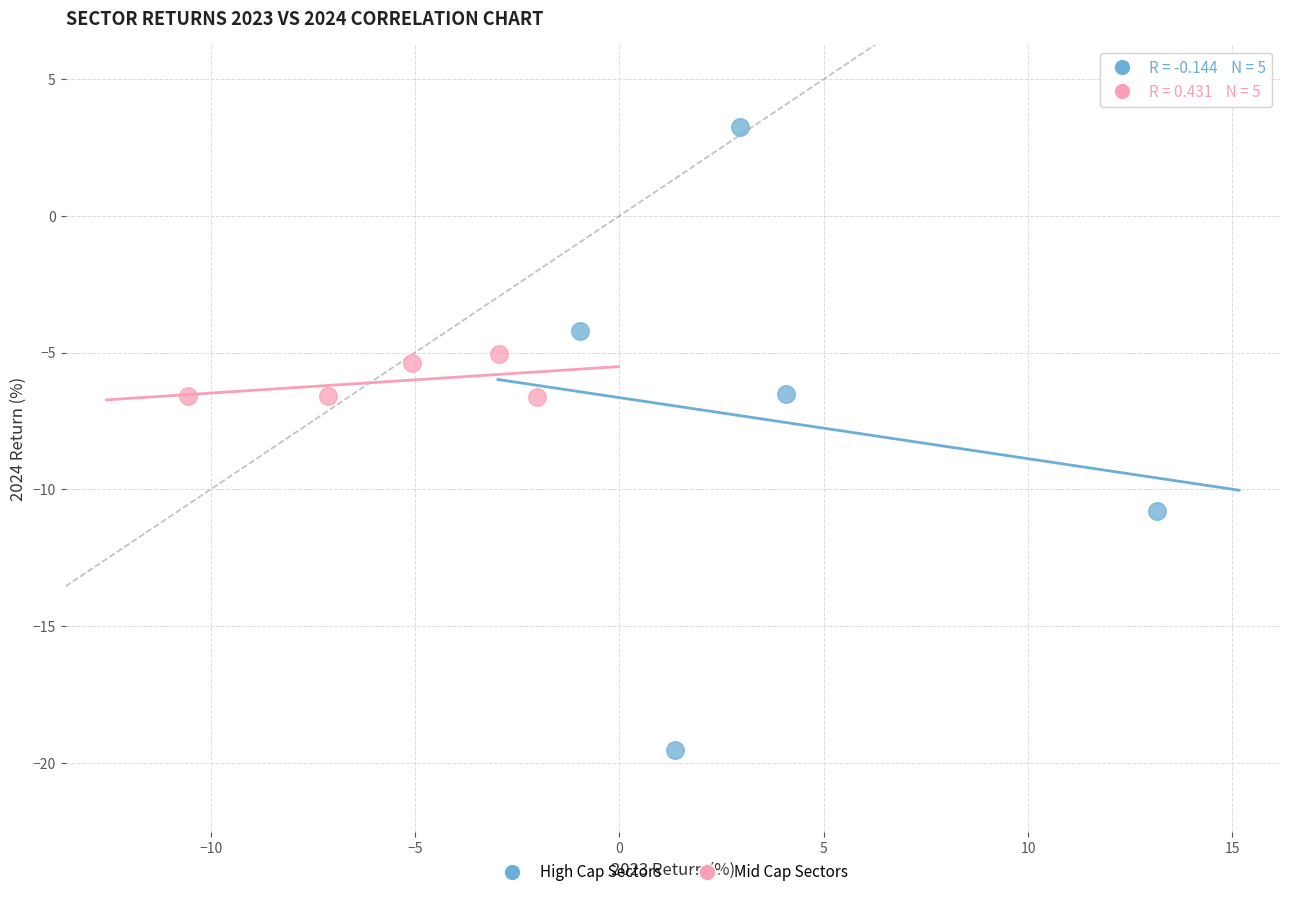

Which series contains the lowest Y value?

High Cap Sectors